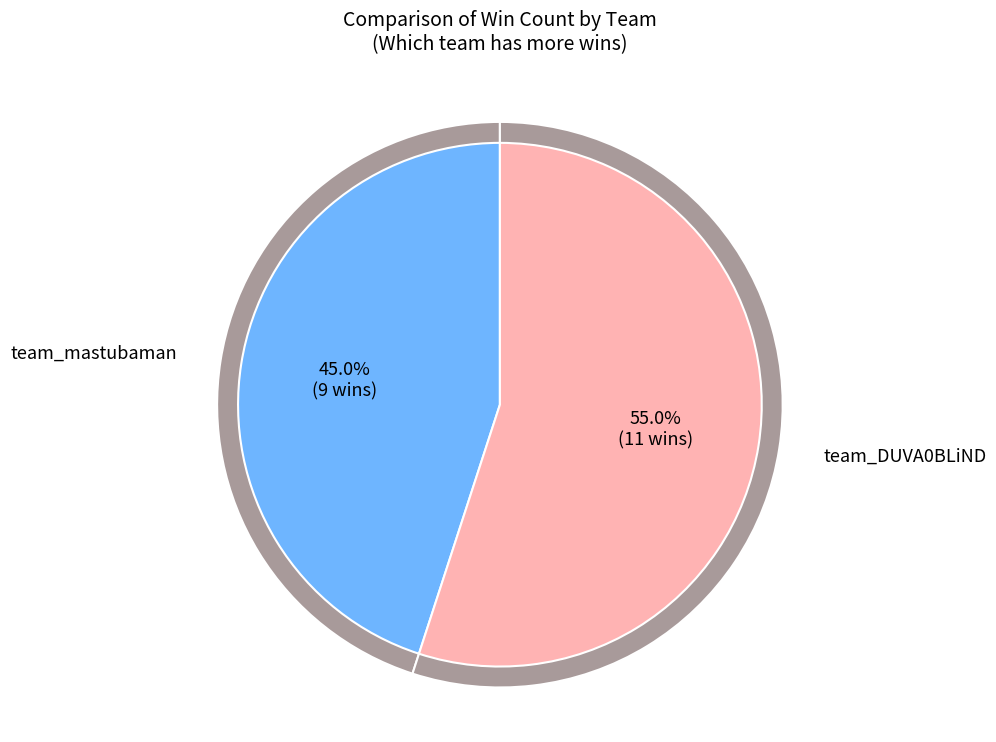

To the nearest percent, what is the average slice percentage?

50%